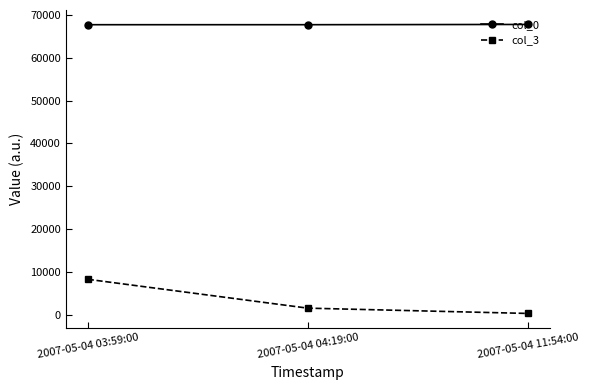

Is it true that col_3 equals 2625 at 2007-05-04 03:59:00?

False